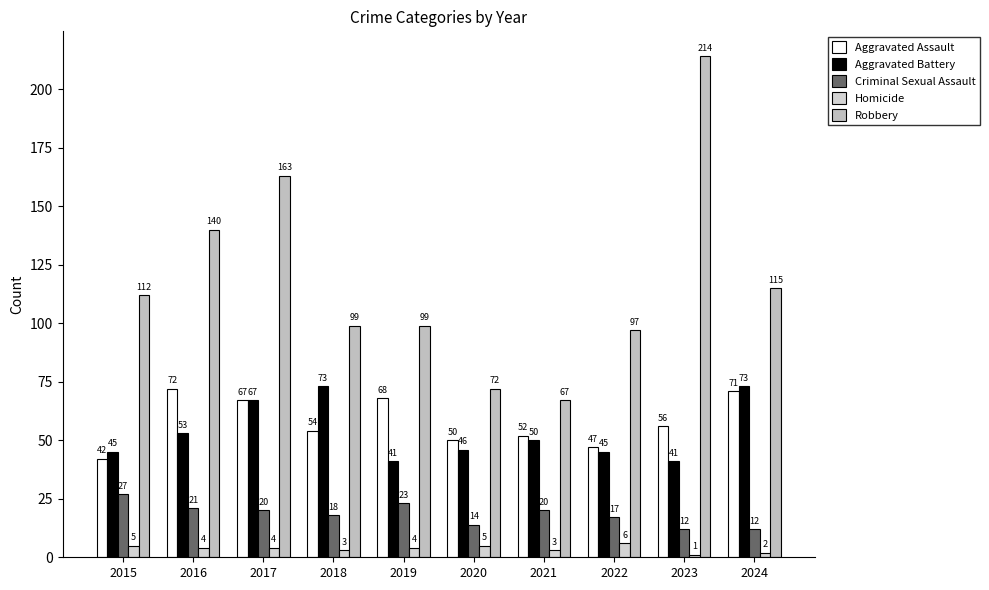

How many data points in Homicide are less than 4?

4